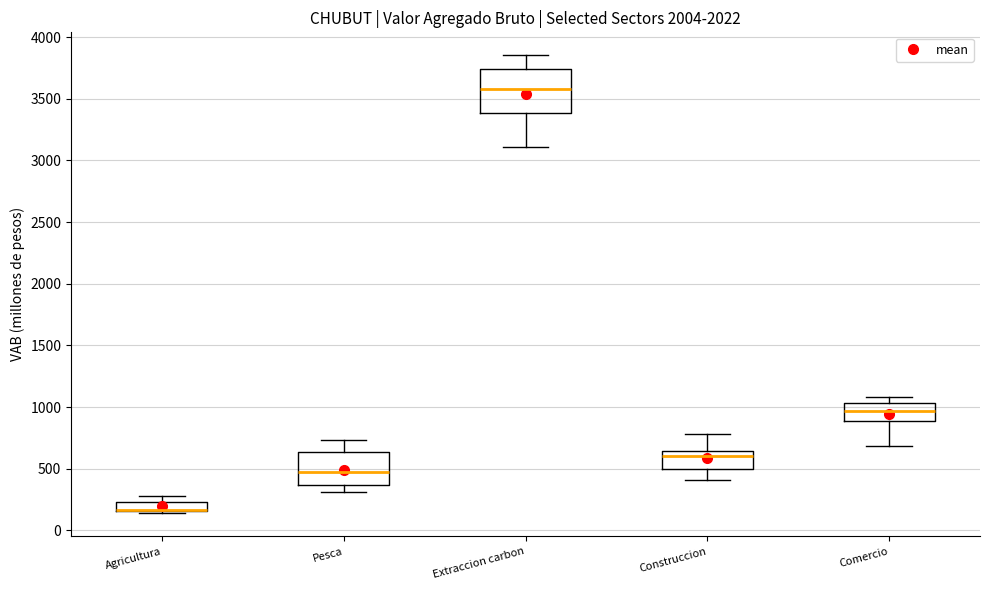

Where is the lower edge of the box for Comercio on the y-axis? The values are not printed on the chart, so give them approximately, as read against the axis.

900